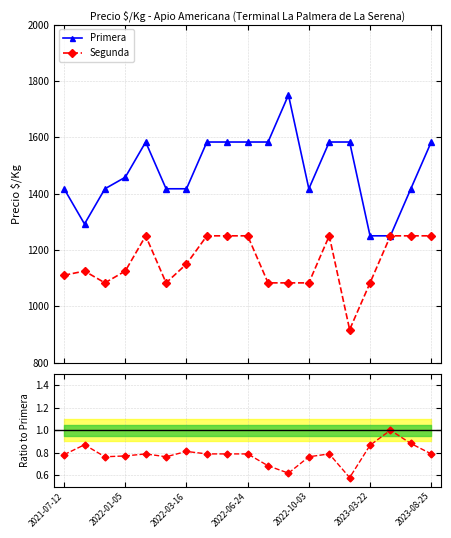

True or false: Segunda has more than 2 points higher than both neighbors.

True